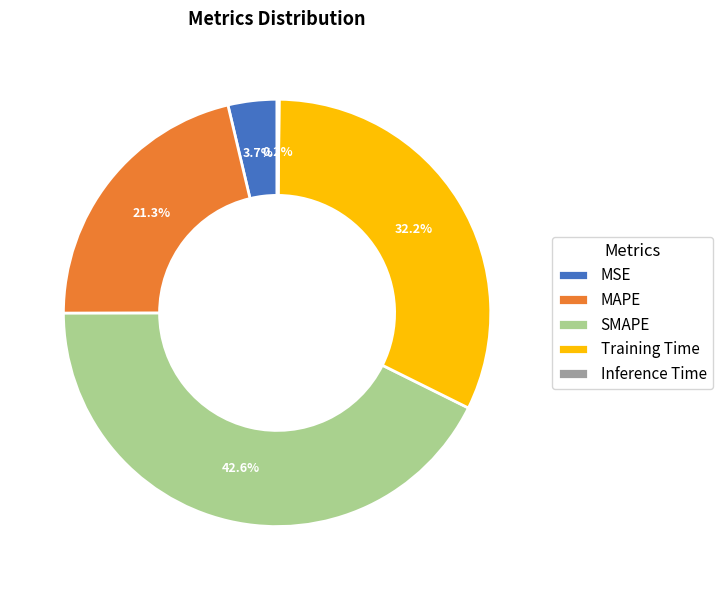

Which slice is the largest?

SMAPE